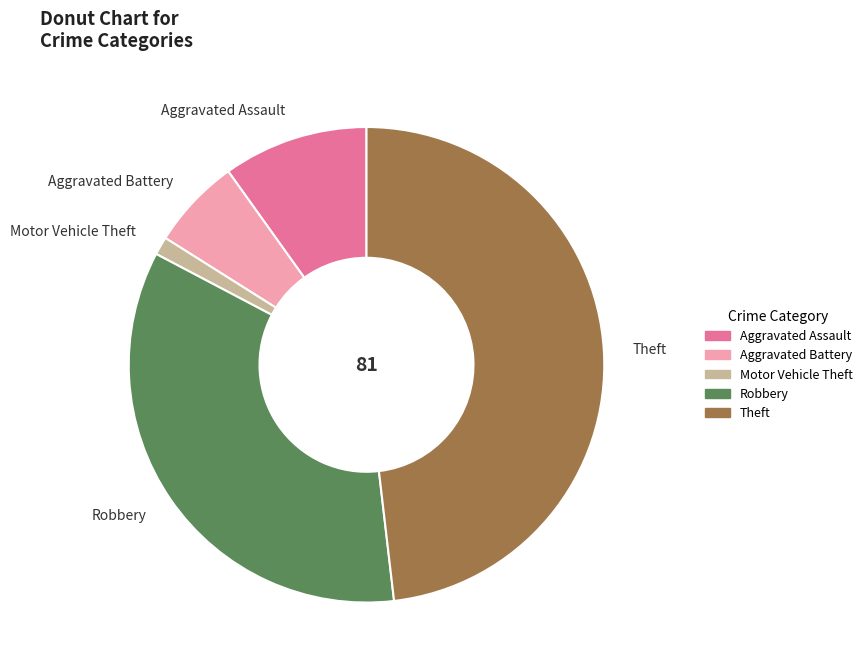

Is there any slice that represents more than half of the pie?

No